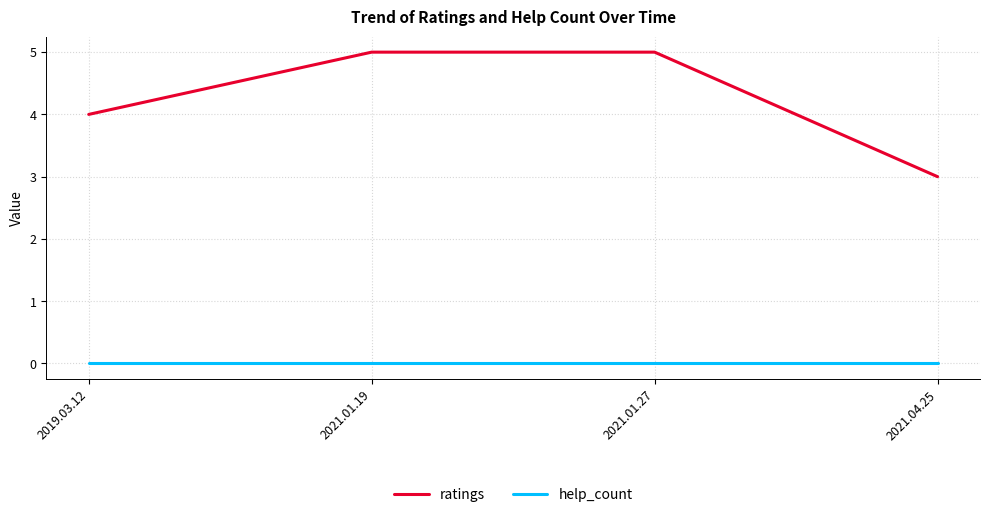

Reading left to right, list all the values displayed in this chart.

ratings: 4	5	5	3
help_count: 0	0	0	0